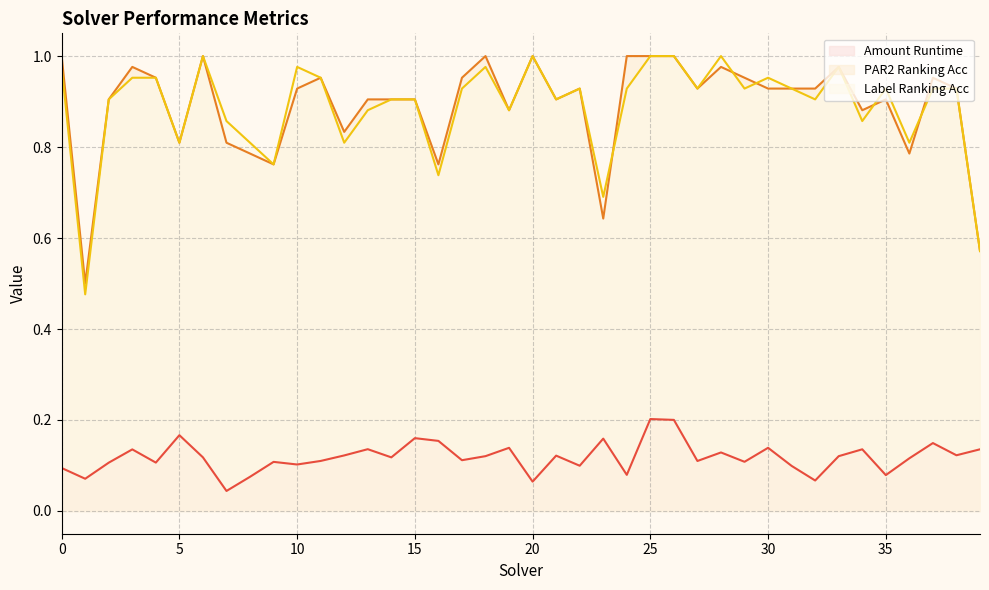

Between which two adjacent categories do par2_ranking_acc and label_ranking_acc first intersect?

23 and 24